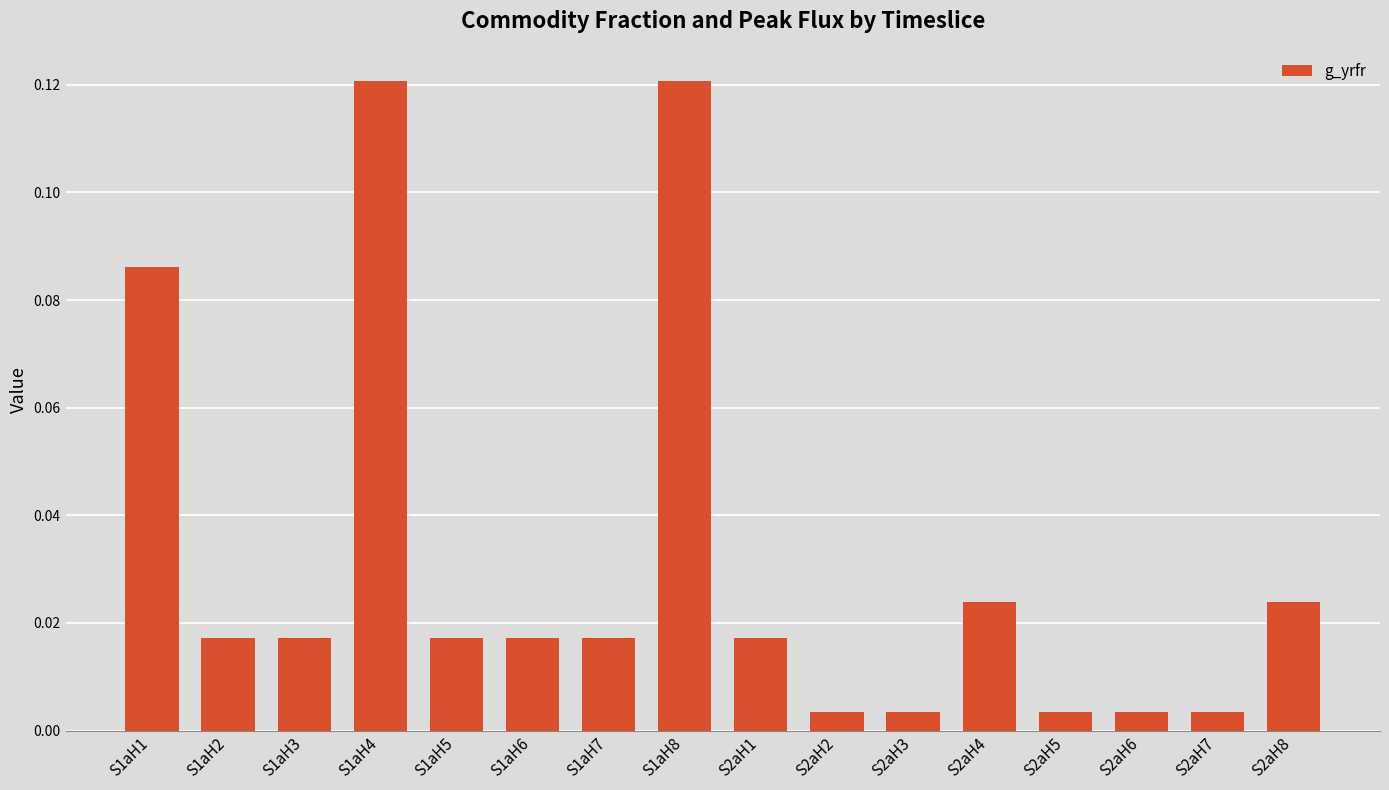

What is the sum of all values?

0.5